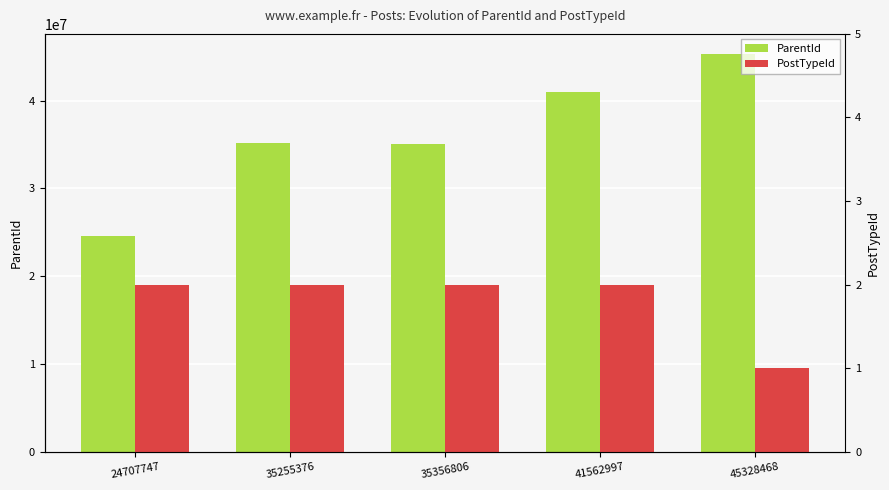

What is the spread (max minus min) of values at 45328468?

45328467